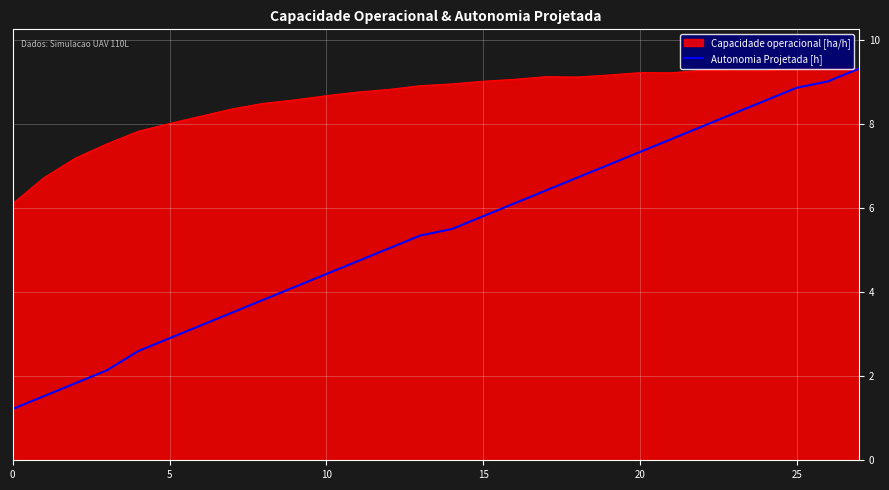

List the series in order of their overall mean, lowest first.

Autonomia Projetada [h], Capacidade operacional [ha/h]